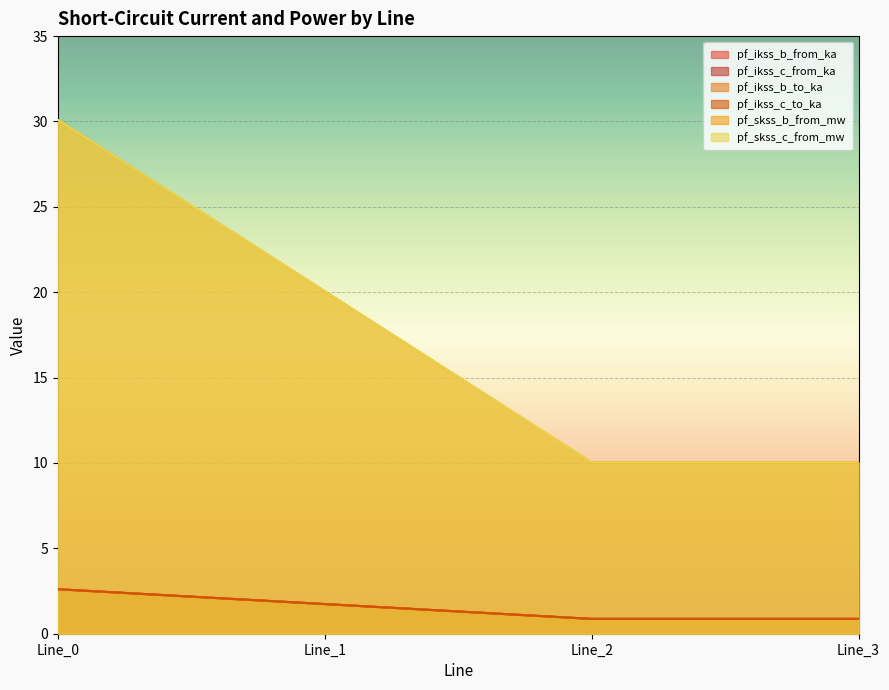

How many values in the pf_ikss_b_from_ka series exceed 1?

2